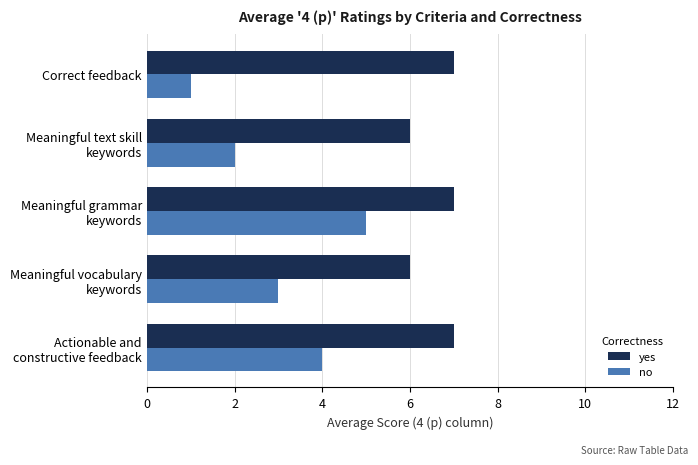

At which category is the sum across all series the highest?

Meaningful grammar
keywords